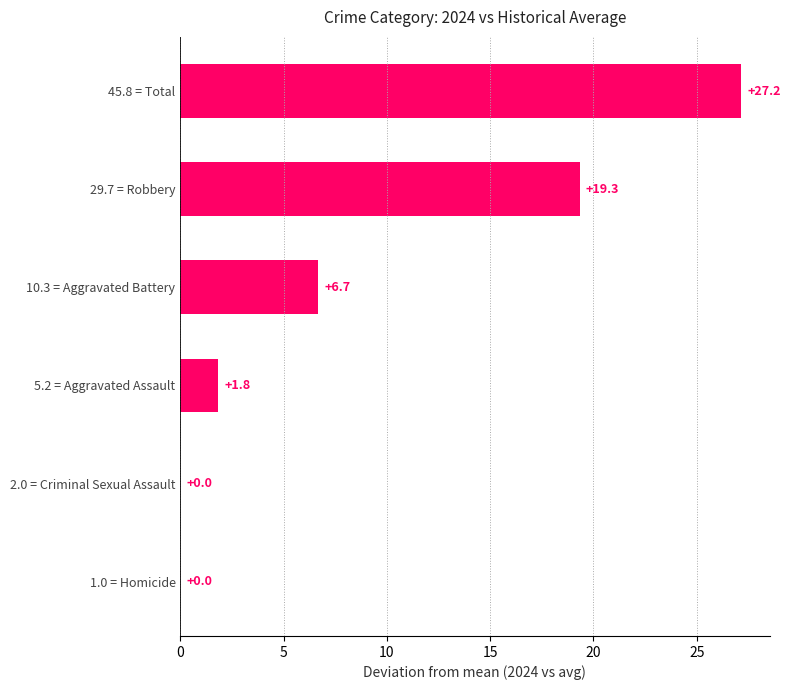

Count the number of data series in this chart.

1